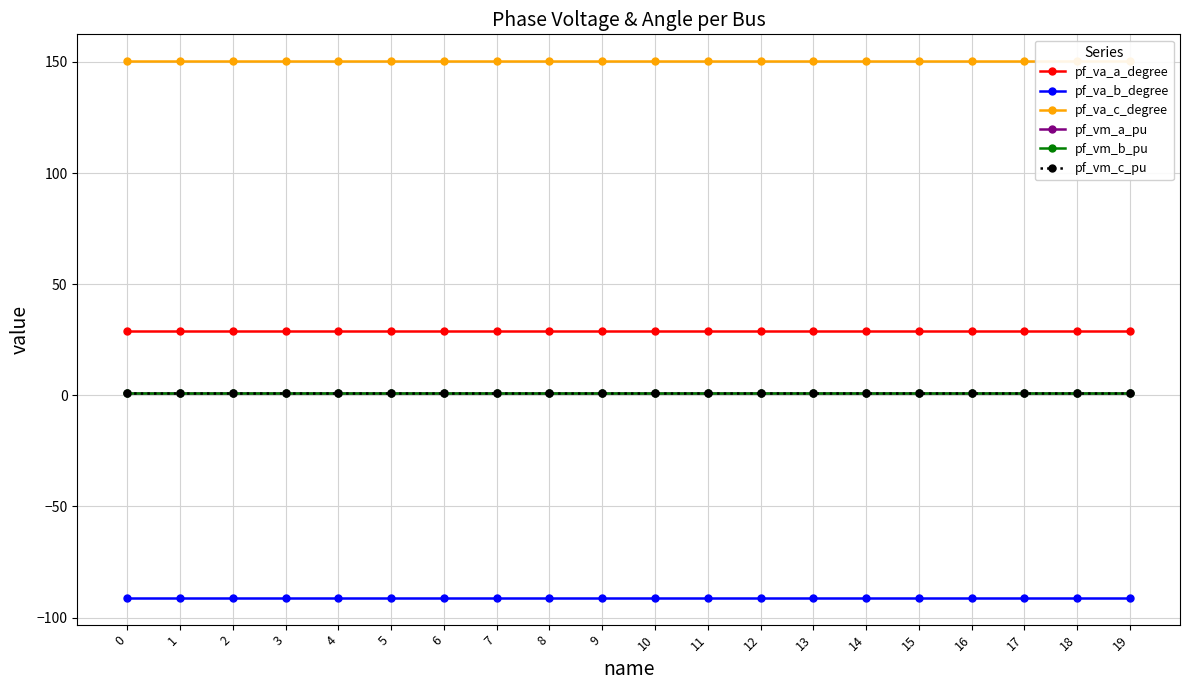

True or false: pf_va_c_degree has more than 1 points higher than both neighbors.

True